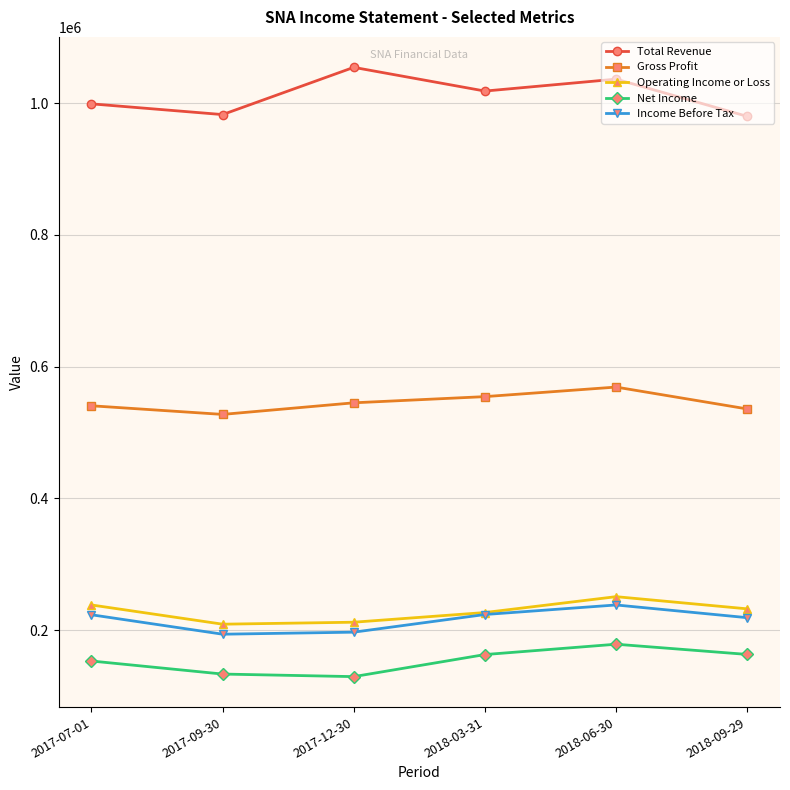

True or false: Total Revenue and Income Before Tax intersect in this chart.

False